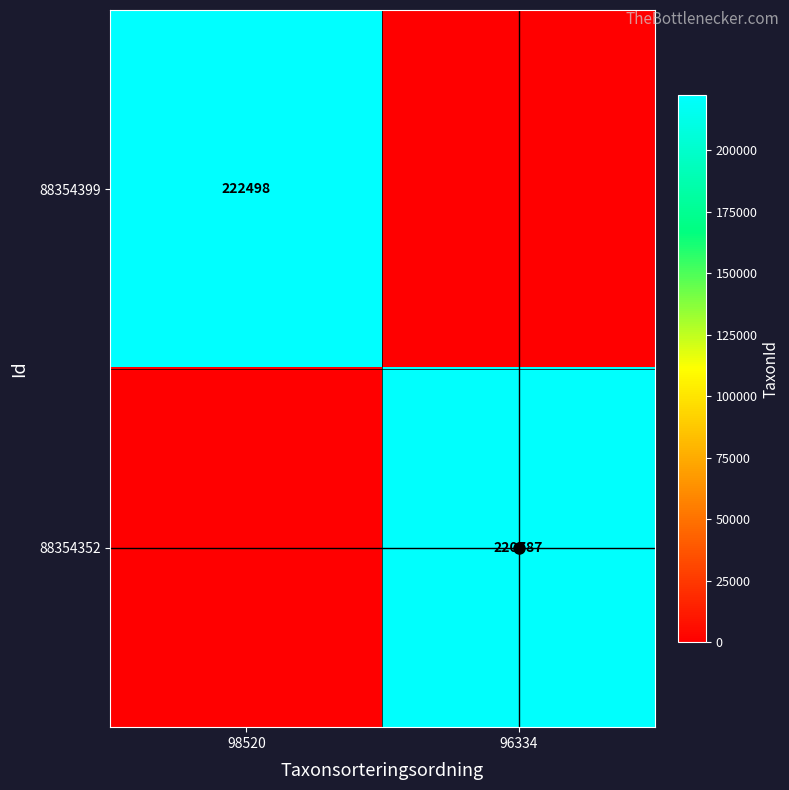

The 88354352 series shows 220787 at 96334. True or false?

True